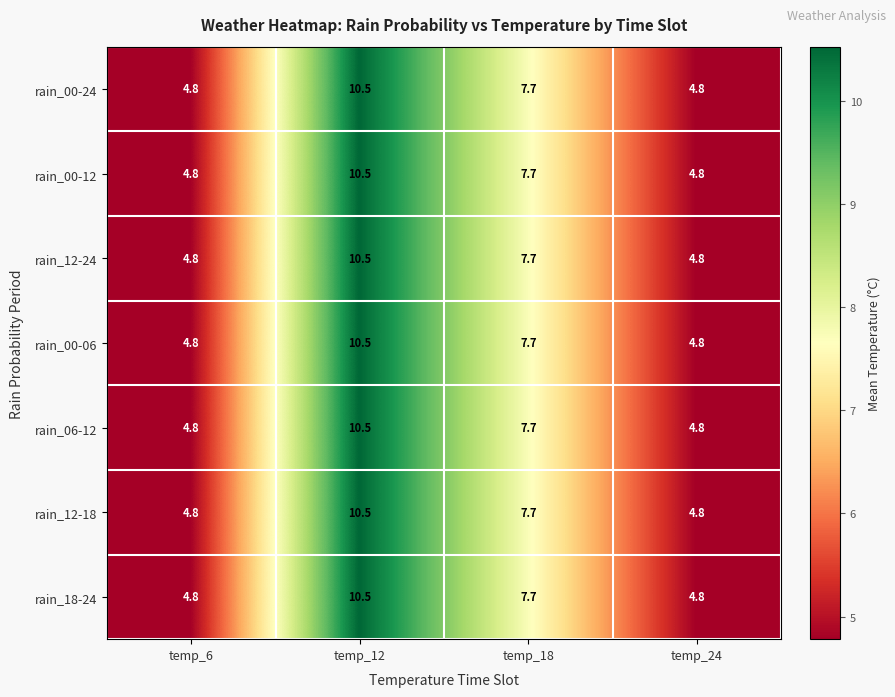

What is the average value of the rain_18-24 series?

7.0